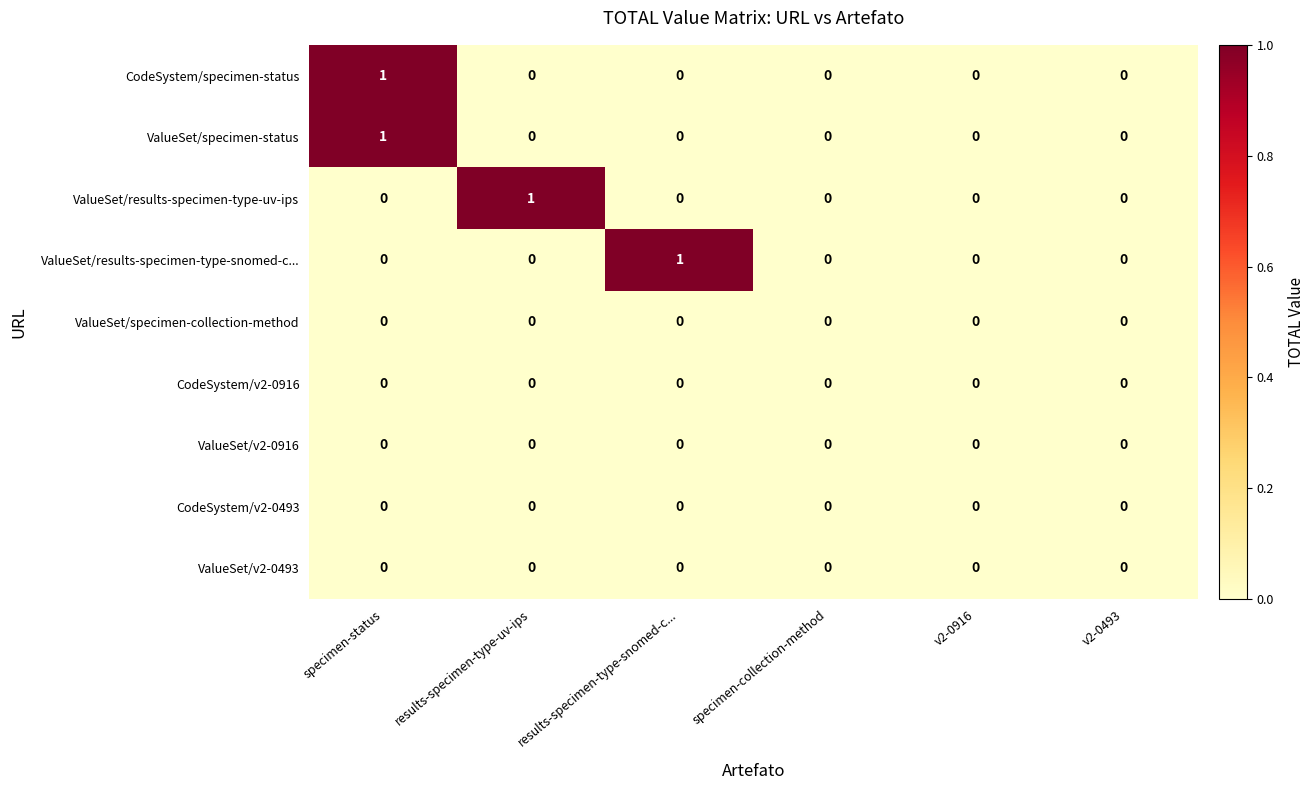

Count the ValueSet/specimen-status values in the range 0 to 1.

6